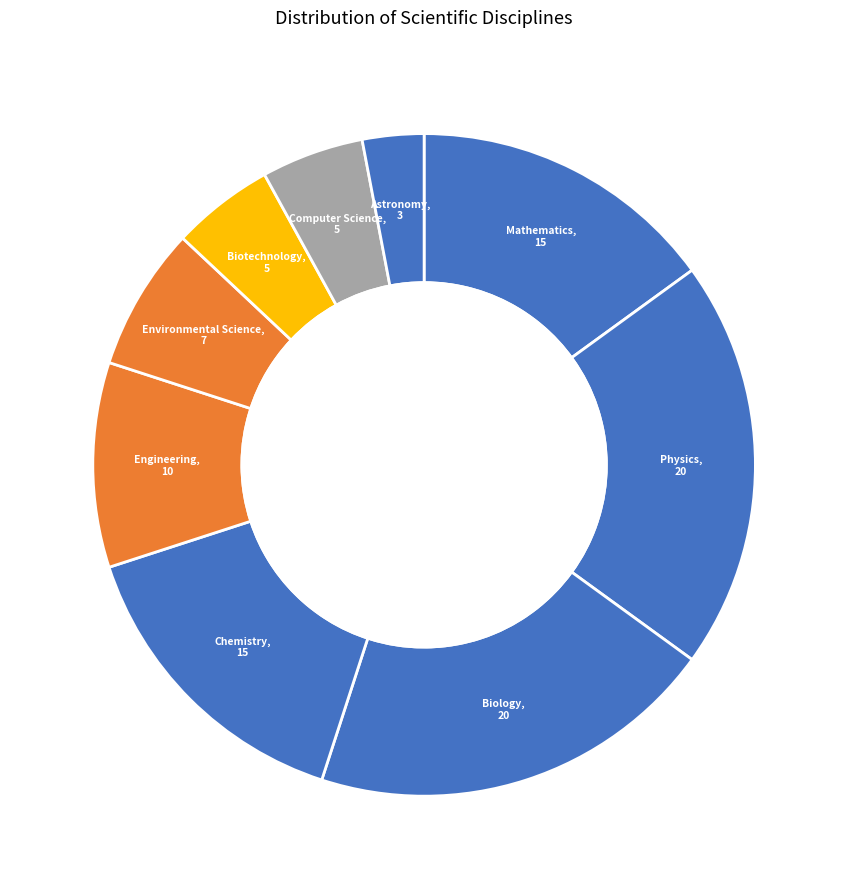

Which slice is the largest?

Physics